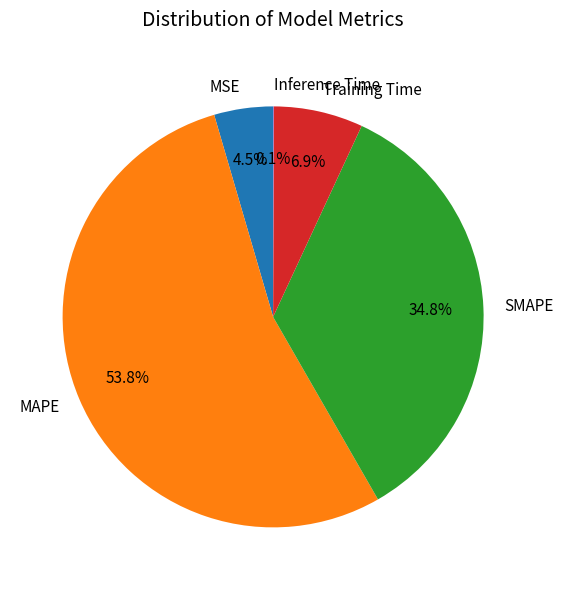

Is it true that SMAPE is 22% of the pie?

False